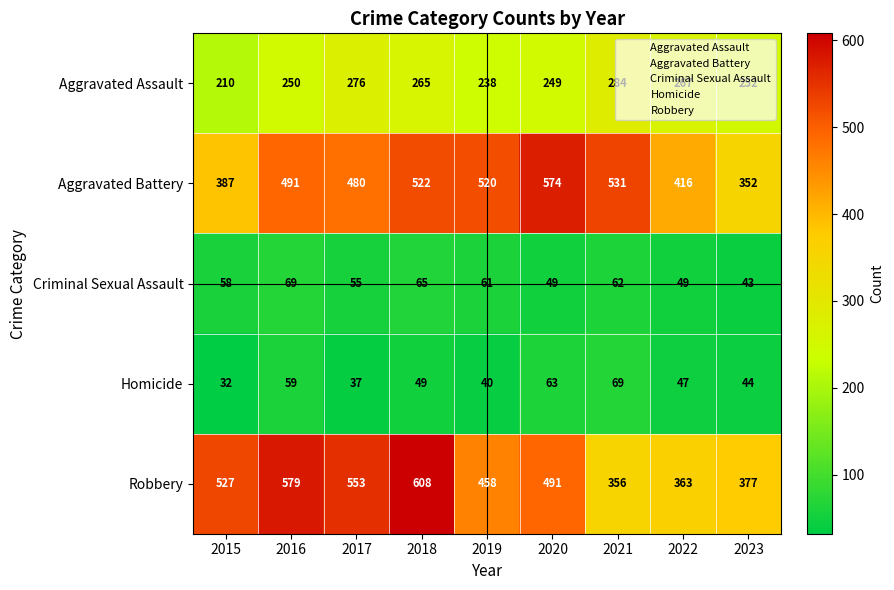

How many categories are shown in the chart?

9